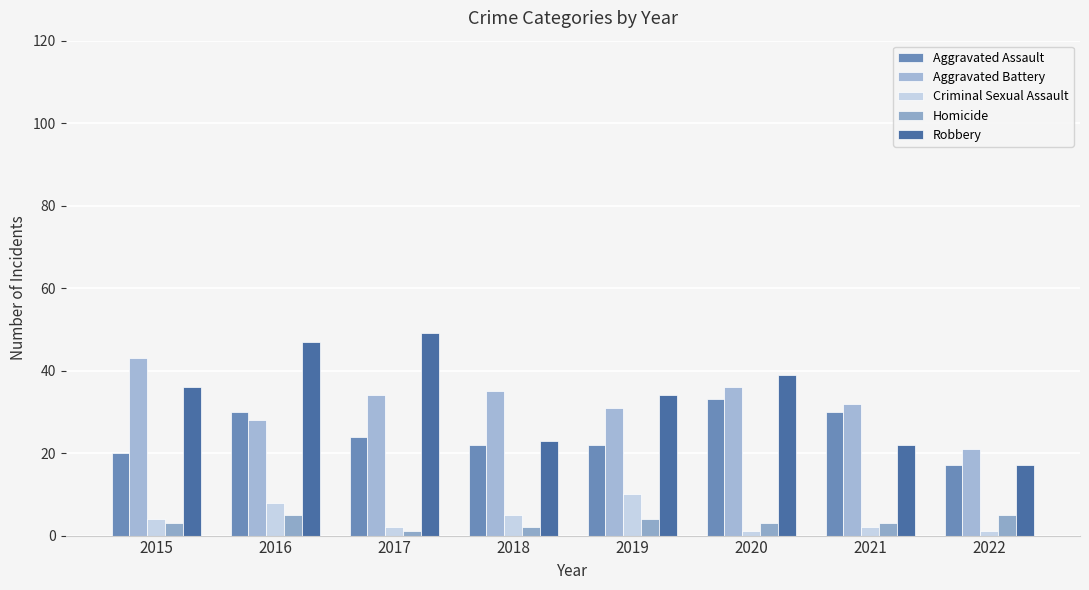

Rank the series at 2022 from highest to lowest value.

Aggravated Battery, Aggravated Assault, Robbery, Homicide, Criminal Sexual Assault